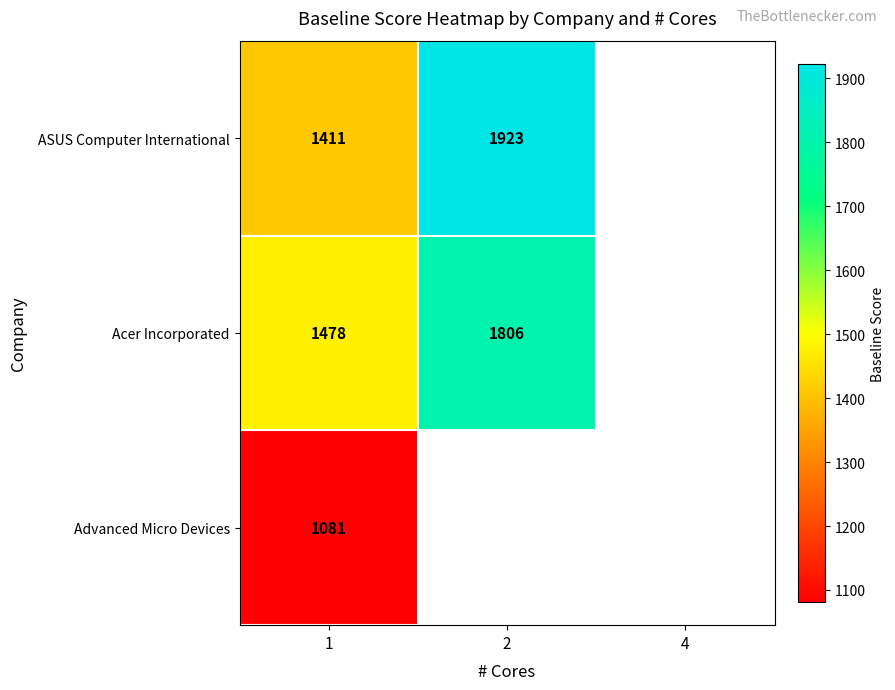

The Advanced Micro Devices series shows 357 at 1. True or false?

False